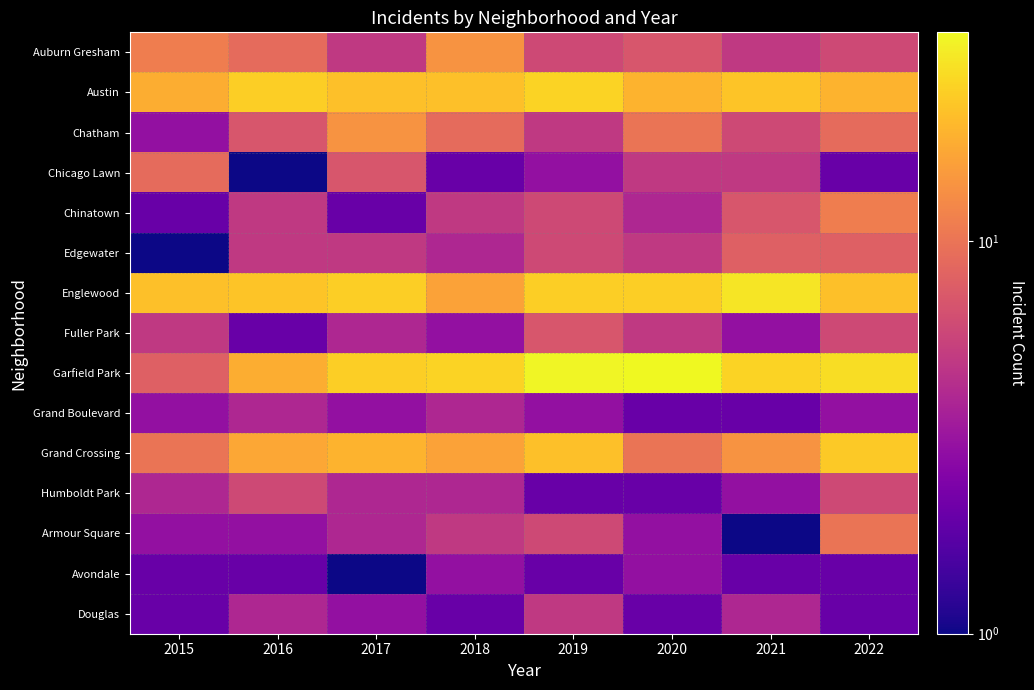

List the series in order of their peak value, lowest first.

Avondale, Grand Boulevard, Douglas, Humboldt Park, Fuller Park, Edgewater, Chicago Lawn, Armour Square, Chinatown, Auburn Gresham, Chatham, Grand Crossing, Austin, Englewood, Garfield Park